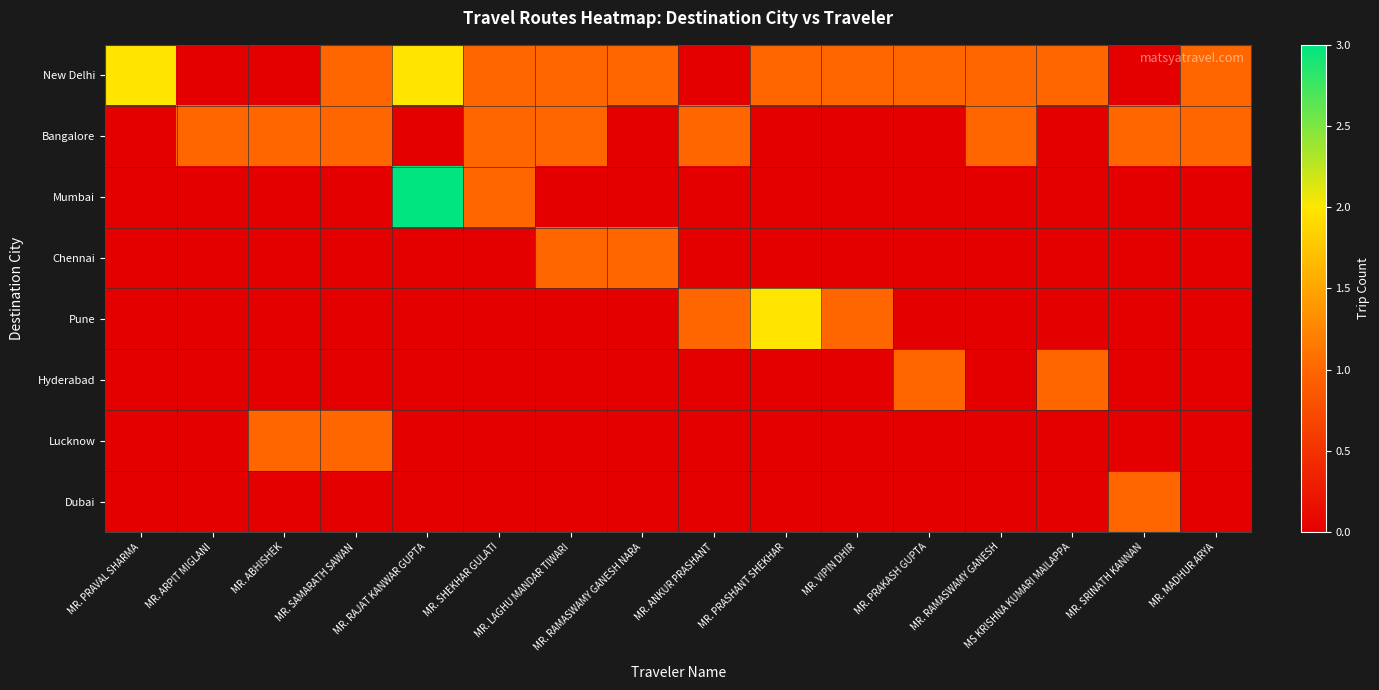

Reading left to right, transcribe all the data shown in this chart.

New Delhi: MR. PRAVAL SHARMA=2	MR. ARPIT MIGLANI=0	MR. ABHISHEK=0	MR. SAMARATH SAWAN=1	MR. RAJAT KANWAR GUPTA=2	MR. SHEKHAR GULATI=1	MR. LAGHU MANDAR TIWARI=1	MR. RAMASWAMY GANESH NARA=1	MR. ANKUR PRASHANT=0	MR. PRASHANT SHEKHAR=1	MR. VIPIN DHIR=1	MR. PRAKASH GUPTA=1	MR. RAMASWAMY GANESH=1	MS KRISHNA KUMARI MAILAPPA=1	MR. SRINATH KANNAN=0	MR. MADHUR ARYA=1
Bangalore: MR. PRAVAL SHARMA=0	MR. ARPIT MIGLANI=1	MR. ABHISHEK=1	MR. SAMARATH SAWAN=1	MR. RAJAT KANWAR GUPTA=0	MR. SHEKHAR GULATI=1	MR. LAGHU MANDAR TIWARI=1	MR. RAMASWAMY GANESH NARA=0	MR. ANKUR PRASHANT=1	MR. PRASHANT SHEKHAR=0	MR. VIPIN DHIR=0	MR. PRAKASH GUPTA=0	MR. RAMASWAMY GANESH=1	MS KRISHNA KUMARI MAILAPPA=0	MR. SRINATH KANNAN=1	MR. MADHUR ARYA=1
Mumbai: MR. PRAVAL SHARMA=0	MR. ARPIT MIGLANI=0	MR. ABHISHEK=0	MR. SAMARATH SAWAN=0	MR. RAJAT KANWAR GUPTA=3	MR. SHEKHAR GULATI=1	MR. LAGHU MANDAR TIWARI=0	MR. RAMASWAMY GANESH NARA=0	MR. ANKUR PRASHANT=0	MR. PRASHANT SHEKHAR=0	MR. VIPIN DHIR=0	MR. PRAKASH GUPTA=0	MR. RAMASWAMY GANESH=0	MS KRISHNA KUMARI MAILAPPA=0	MR. SRINATH KANNAN=0	MR. MADHUR ARYA=0
Chennai: MR. PRAVAL SHARMA=0	MR. ARPIT MIGLANI=0	MR. ABHISHEK=0	MR. SAMARATH SAWAN=0	MR. RAJAT KANWAR GUPTA=0	MR. SHEKHAR GULATI=0	MR. LAGHU MANDAR TIWARI=1	MR. RAMASWAMY GANESH NARA=1	MR. ANKUR PRASHANT=0	MR. PRASHANT SHEKHAR=0	MR. VIPIN DHIR=0	MR. PRAKASH GUPTA=0	MR. RAMASWAMY GANESH=0	MS KRISHNA KUMARI MAILAPPA=0	MR. SRINATH KANNAN=0	MR. MADHUR ARYA=0
Pune: MR. PRAVAL SHARMA=0	MR. ARPIT MIGLANI=0	MR. ABHISHEK=0	MR. SAMARATH SAWAN=0	MR. RAJAT KANWAR GUPTA=0	MR. SHEKHAR GULATI=0	MR. LAGHU MANDAR TIWARI=0	MR. RAMASWAMY GANESH NARA=0	MR. ANKUR PRASHANT=1	MR. PRASHANT SHEKHAR=2	MR. VIPIN DHIR=1	MR. PRAKASH GUPTA=0	MR. RAMASWAMY GANESH=0	MS KRISHNA KUMARI MAILAPPA=0	MR. SRINATH KANNAN=0	MR. MADHUR ARYA=0
Hyderabad: MR. PRAVAL SHARMA=0	MR. ARPIT MIGLANI=0	MR. ABHISHEK=0	MR. SAMARATH SAWAN=0	MR. RAJAT KANWAR GUPTA=0	MR. SHEKHAR GULATI=0	MR. LAGHU MANDAR TIWARI=0	MR. RAMASWAMY GANESH NARA=0	MR. ANKUR PRASHANT=0	MR. PRASHANT SHEKHAR=0	MR. VIPIN DHIR=0	MR. PRAKASH GUPTA=1	MR. RAMASWAMY GANESH=0	MS KRISHNA KUMARI MAILAPPA=1	MR. SRINATH KANNAN=0	MR. MADHUR ARYA=0
Lucknow: MR. PRAVAL SHARMA=0	MR. ARPIT MIGLANI=0	MR. ABHISHEK=1	MR. SAMARATH SAWAN=1	MR. RAJAT KANWAR GUPTA=0	MR. SHEKHAR GULATI=0	MR. LAGHU MANDAR TIWARI=0	MR. RAMASWAMY GANESH NARA=0	MR. ANKUR PRASHANT=0	MR. PRASHANT SHEKHAR=0	MR. VIPIN DHIR=0	MR. PRAKASH GUPTA=0	MR. RAMASWAMY GANESH=0	MS KRISHNA KUMARI MAILAPPA=0	MR. SRINATH KANNAN=0	MR. MADHUR ARYA=0
Dubai: MR. PRAVAL SHARMA=0	MR. ARPIT MIGLANI=0	MR. ABHISHEK=0	MR. SAMARATH SAWAN=0	MR. RAJAT KANWAR GUPTA=0	MR. SHEKHAR GULATI=0	MR. LAGHU MANDAR TIWARI=0	MR. RAMASWAMY GANESH NARA=0	MR. ANKUR PRASHANT=0	MR. PRASHANT SHEKHAR=0	MR. VIPIN DHIR=0	MR. PRAKASH GUPTA=0	MR. RAMASWAMY GANESH=0	MS KRISHNA KUMARI MAILAPPA=0	MR. SRINATH KANNAN=1	MR. MADHUR ARYA=0